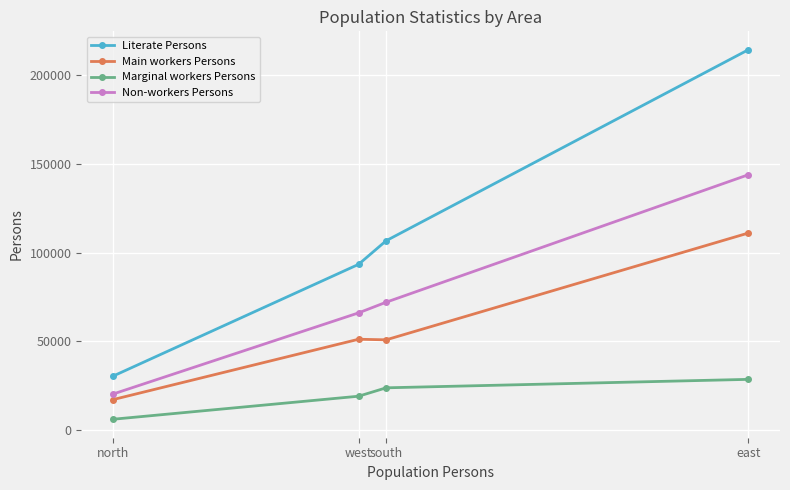

Where is the first local minimum for Main workers Persons?

south